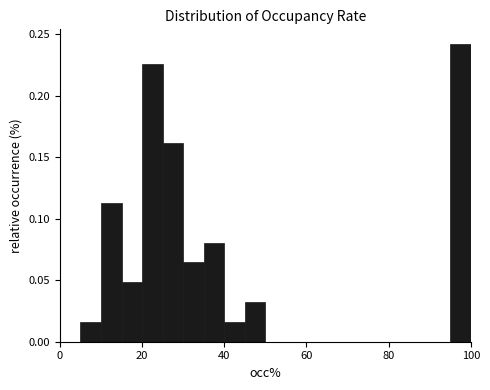

Around what value on the x-axis is the tallest bar? Give the approximate position of its centre, as read against the axis.

98